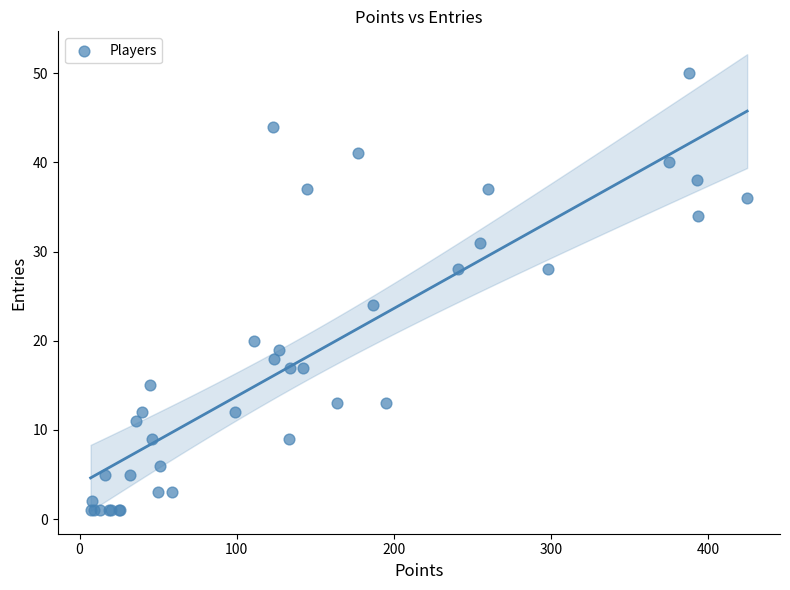

What Y value in the scatter plot is closest to 25?

24